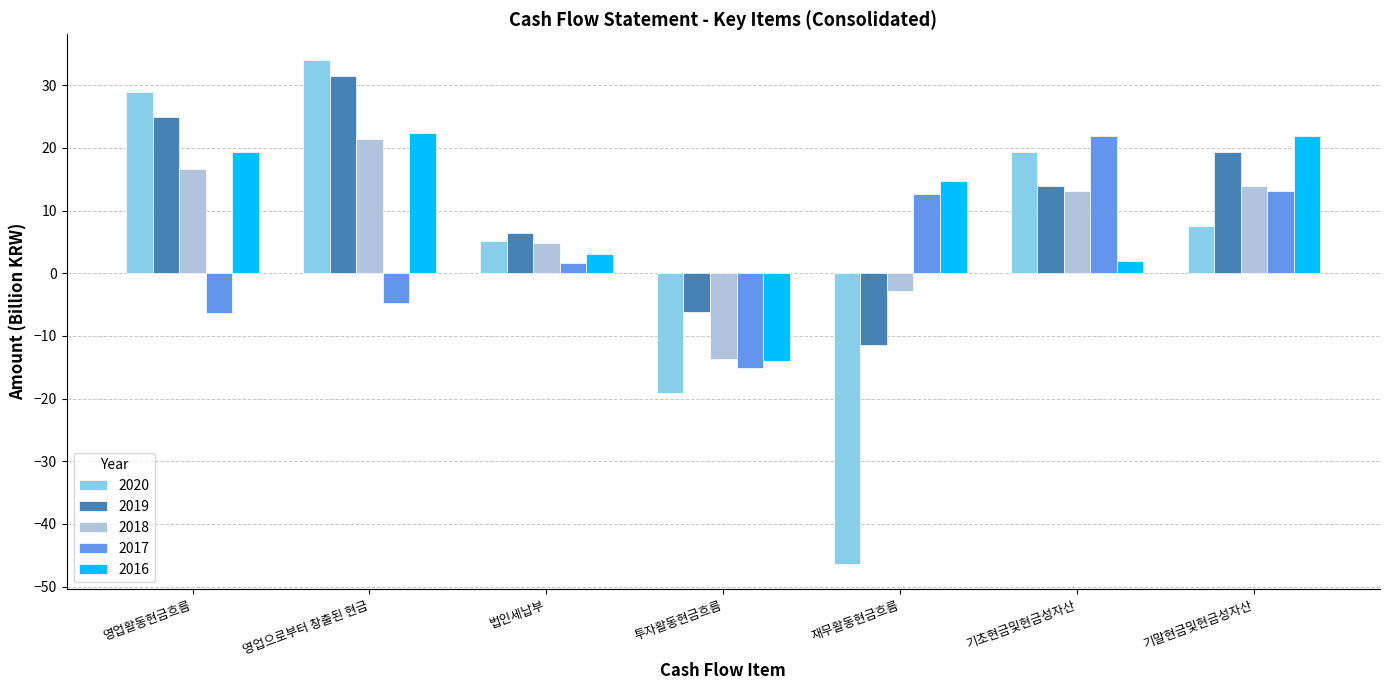

Where does the 2016 series first go above 14?

영업활동현금흐름